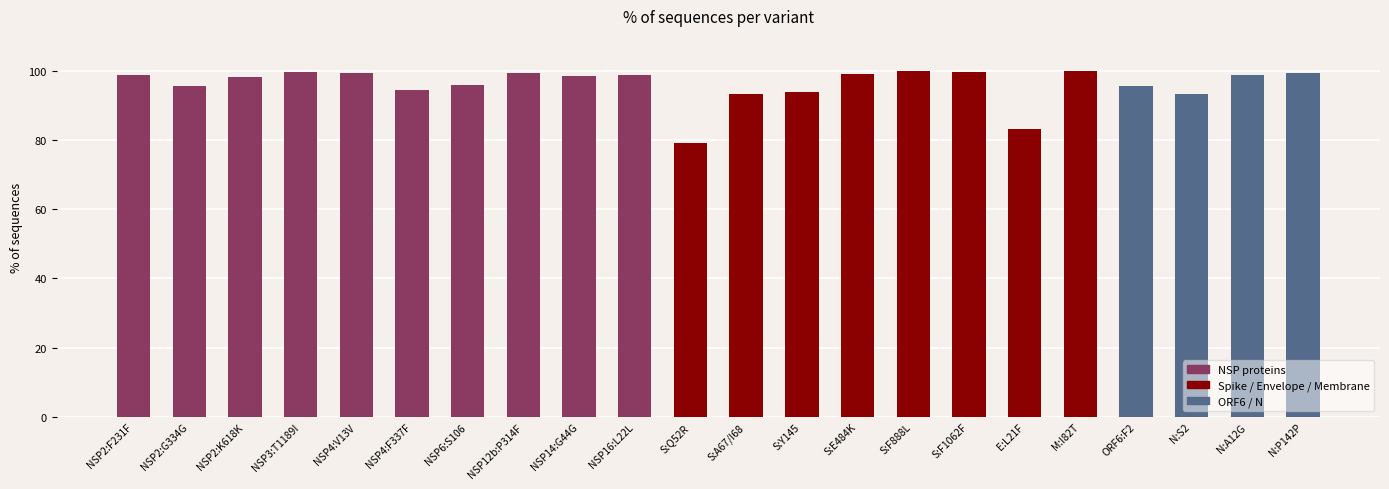

What is the sum of all values?

2112.5